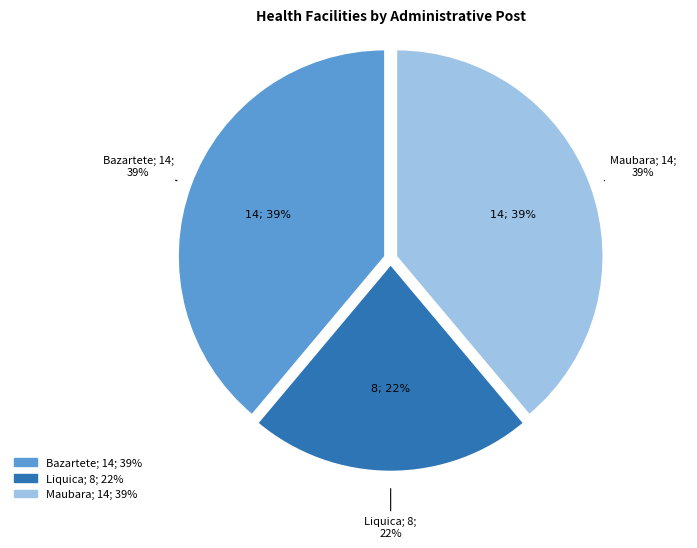

Count the number of slices in the pie.

4